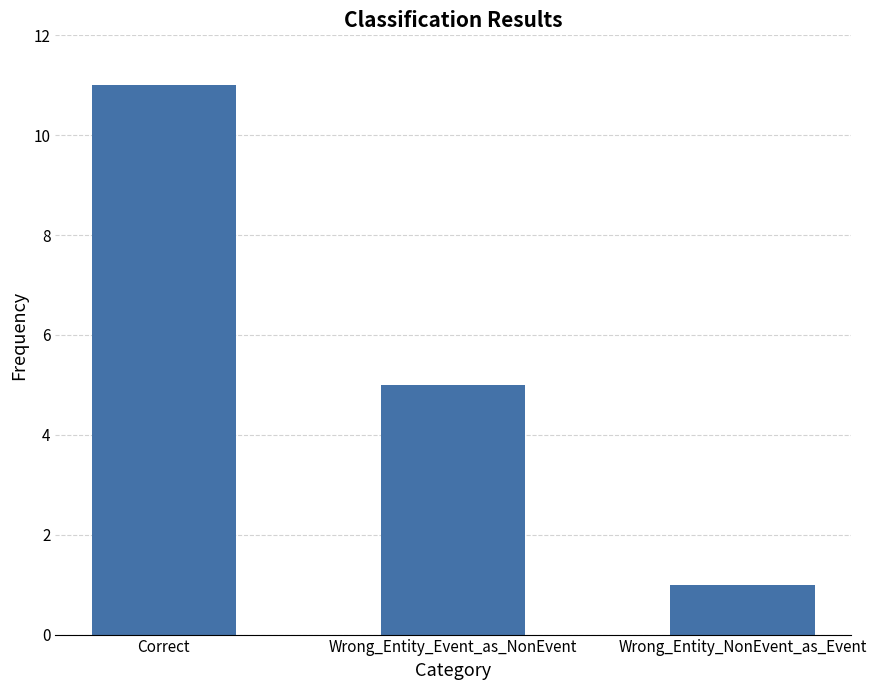

Rank the categories by value from highest to lowest.

Correct, Wrong_Entity_Event_as_NonEvent, Wrong_Entity_NonEvent_as_Event